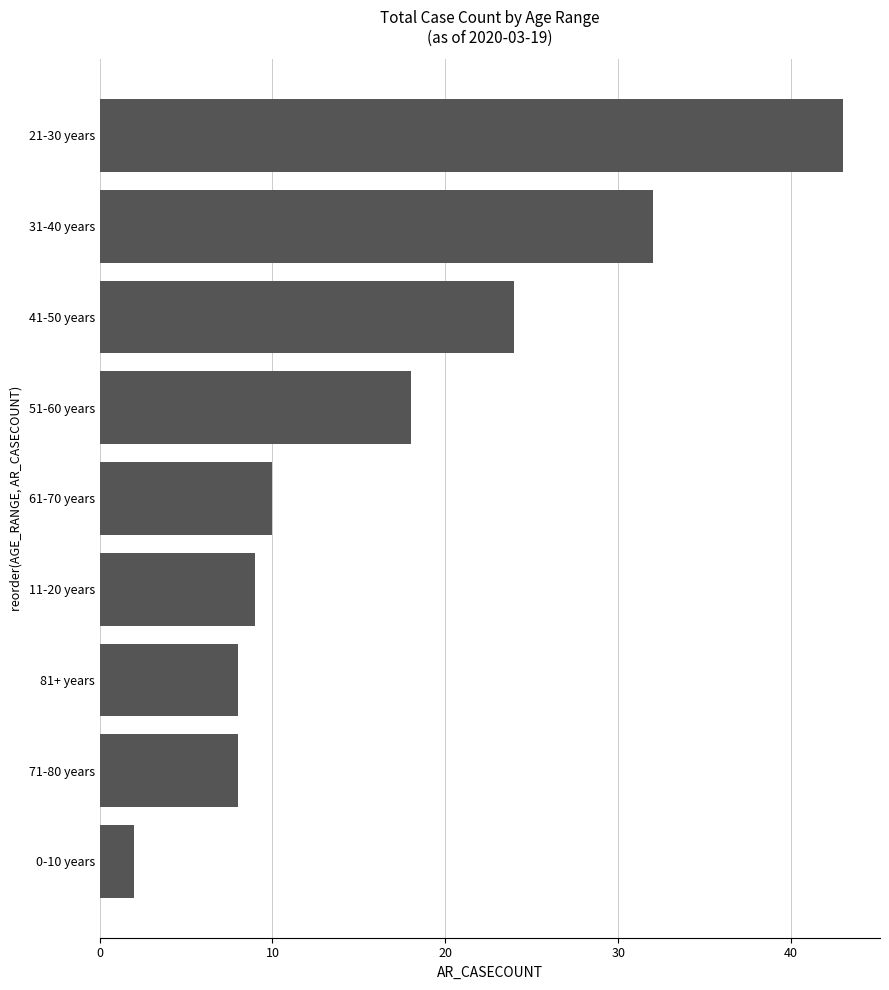

Where is the data nearest to the value 22?

41-50 years